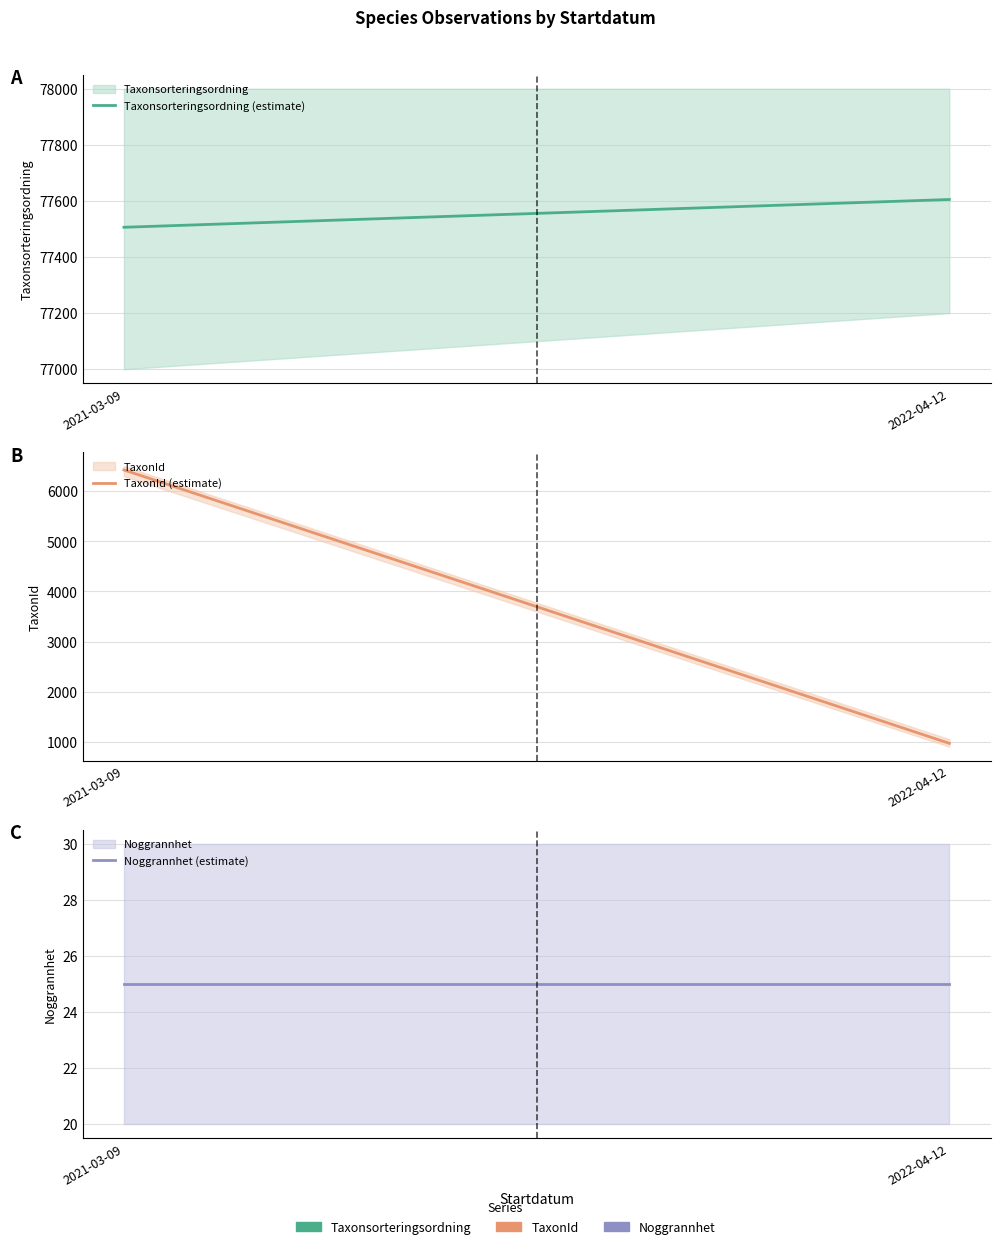

Which series changed the most between 2021-03-09 and 2022-04-12?

TaxonId